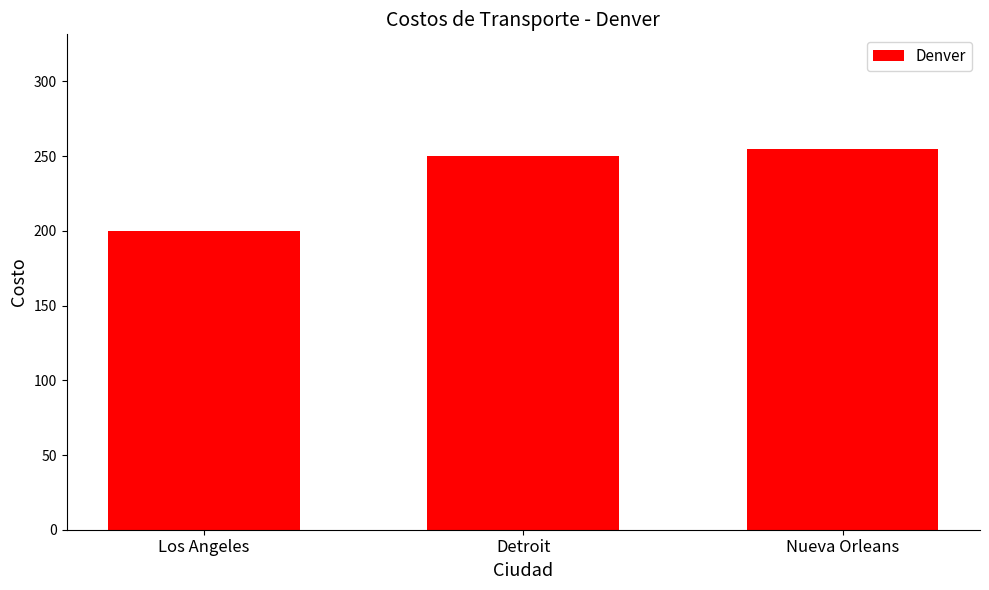

Reading left to right, extract all data points from this chart.

Los Angeles=200	Detroit=250	Nueva Orleans=255